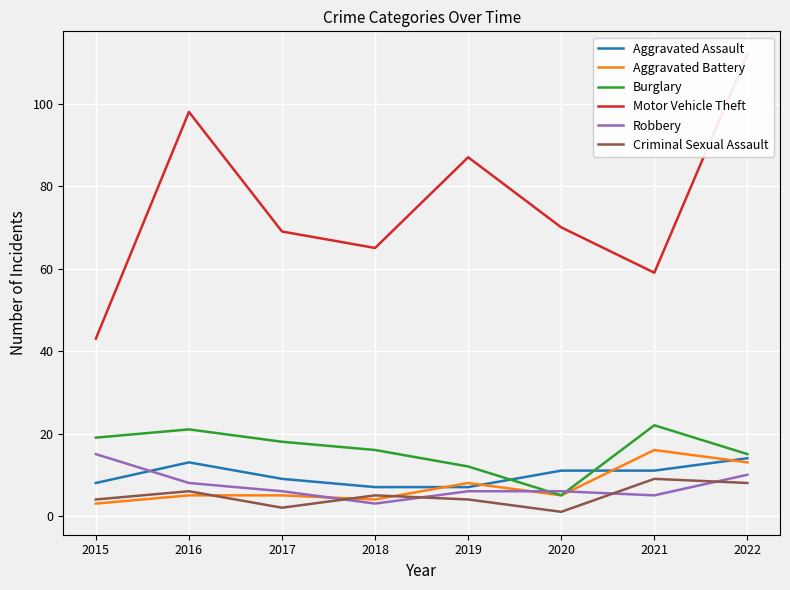

At 2020, list the series in order from smallest to largest.

Criminal Sexual Assault, Aggravated Battery, Burglary, Robbery, Aggravated Assault, Motor Vehicle Theft